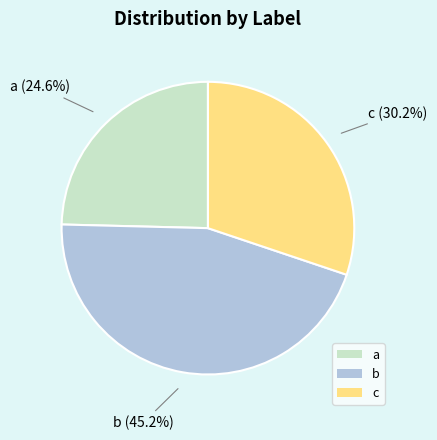

True or false: b accounts for 45% of the total.

True